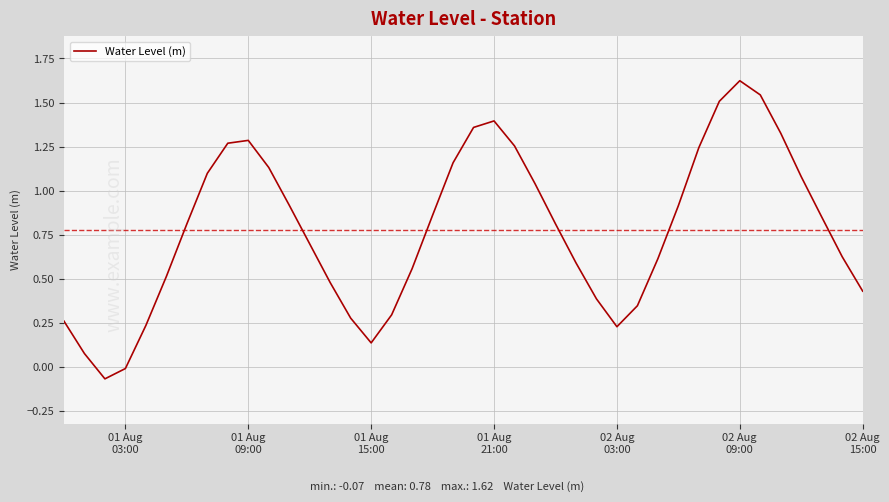

What is the difference between the maximum and minimum values?

1.7